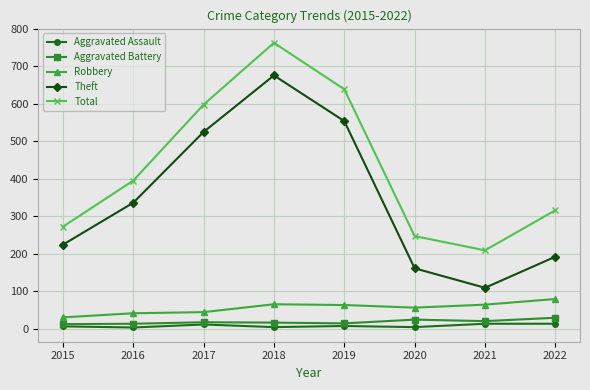

At which category does the chart reach its peak across all series?

2018